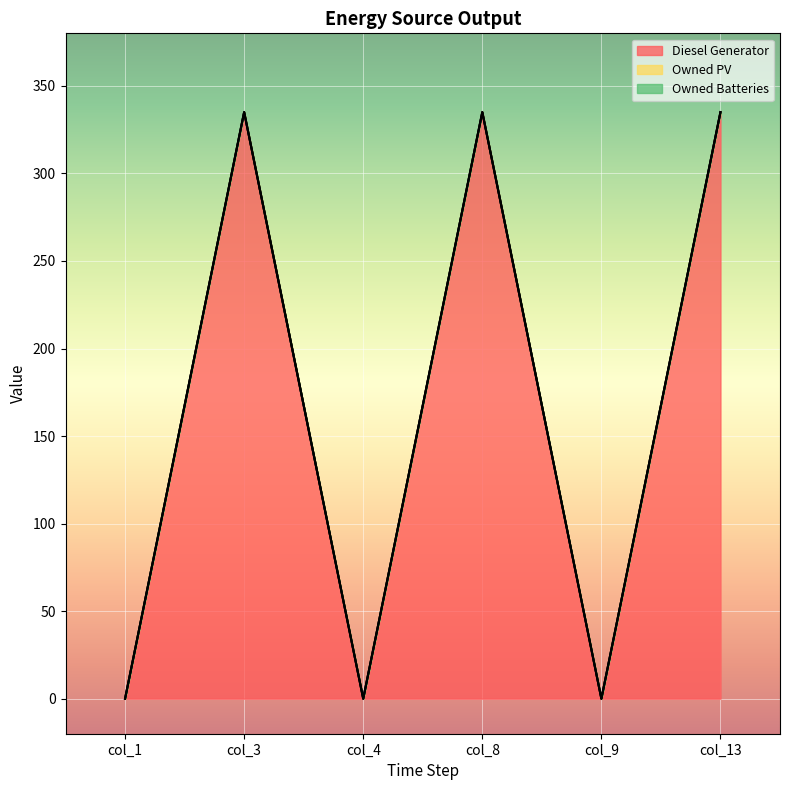

True or false: Owned PV has more than 2 interior local peaks.

False